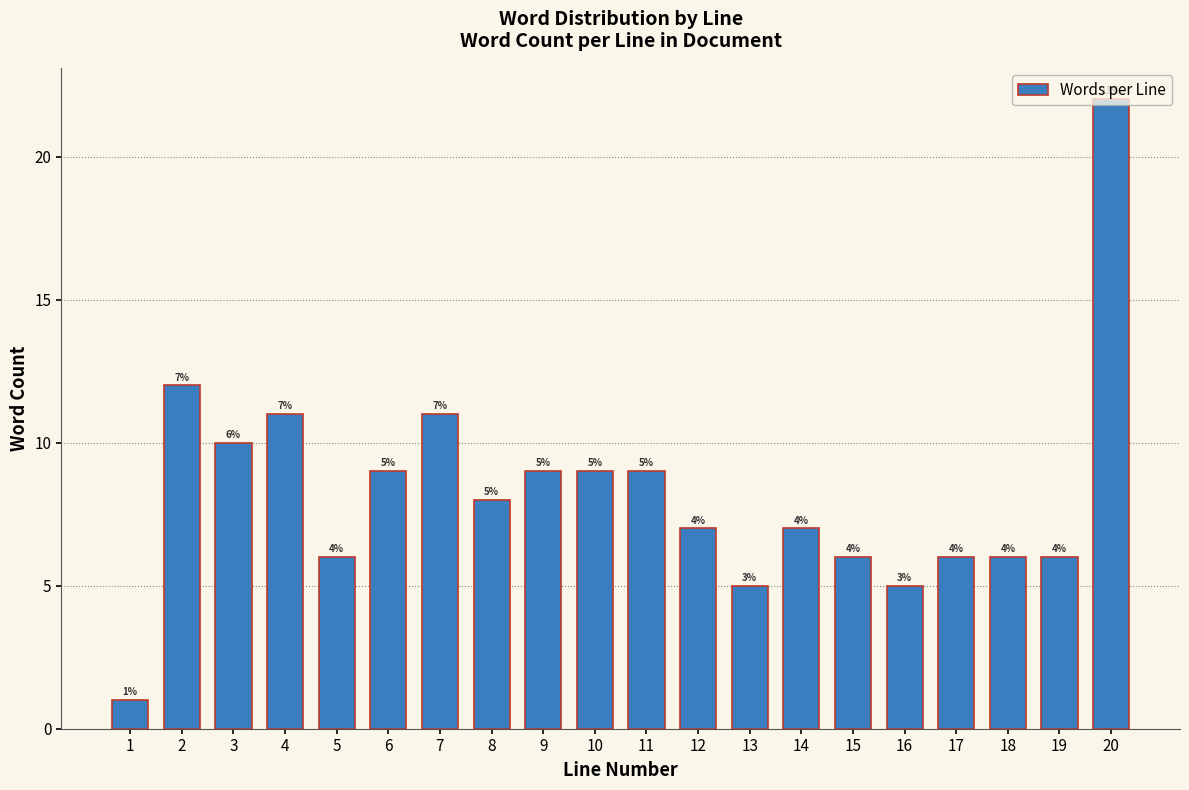

What is the value of the 19th bar from the left?

6